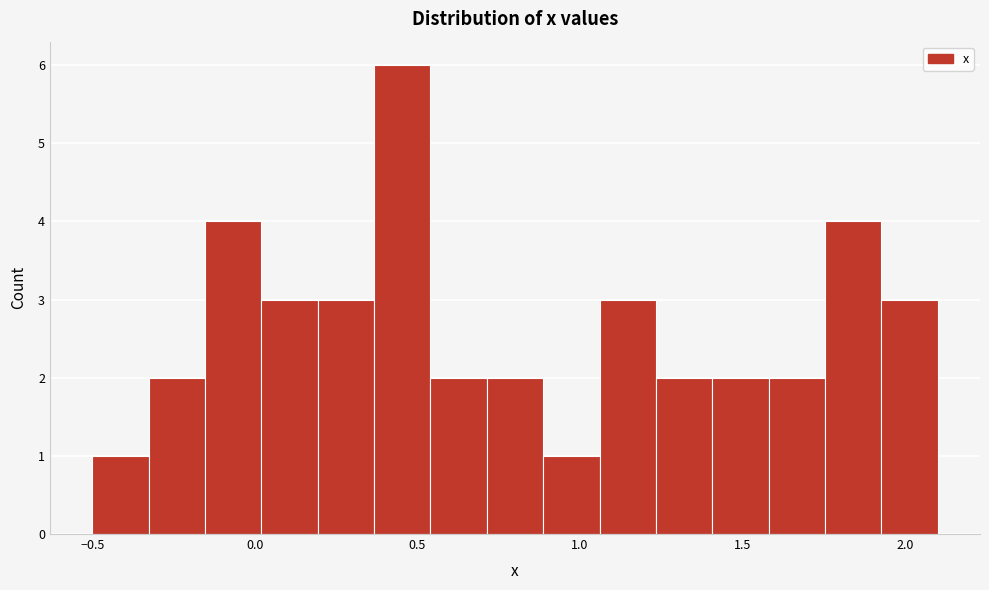

Read against the x-axis, roughly where is the centre of the tallest bar?

0.45